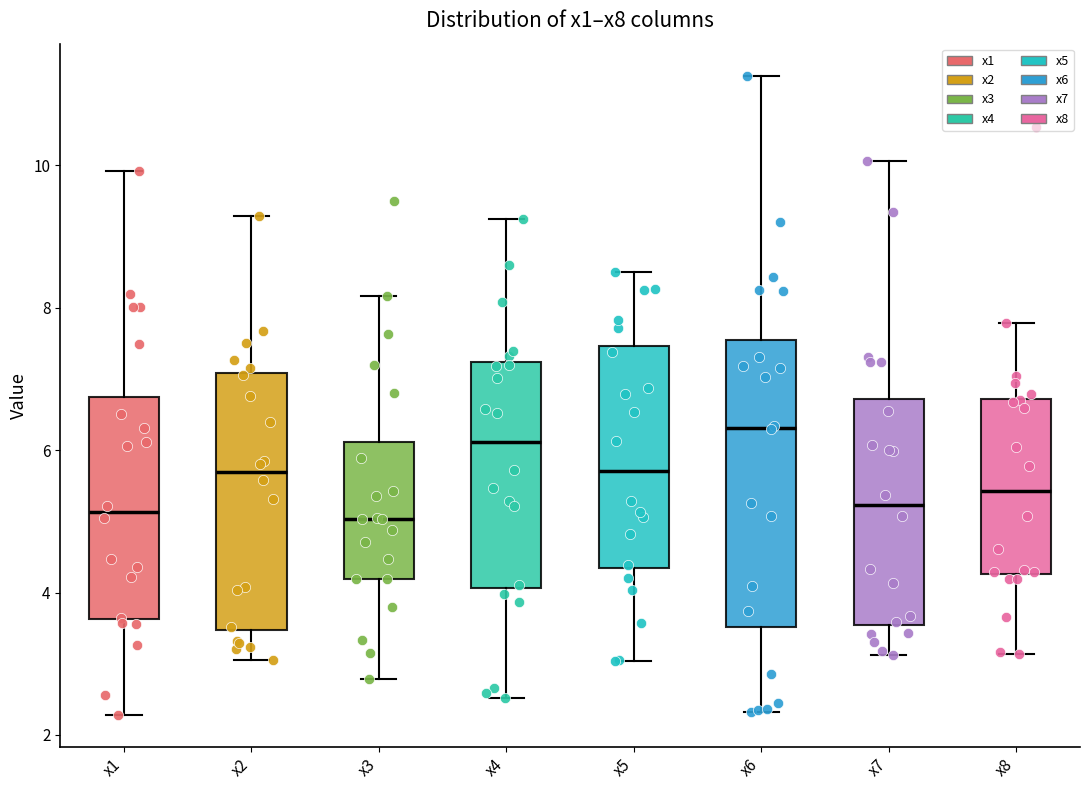

Reading left to right, read every box against the y-axis: the position of its median line, the range the box covers, and the ends of its whiskers. The values are not printed on the chart, so give them approximately, as read against the axis.

x1: median 5.2, box 3.6 to 6.8, whiskers 2.2 to 10.0
x2: median 5.6, box 3.4 to 7.0, whiskers 3.0 to 9.2
x3: median 5.0, box 4.2 to 6.2, whiskers 2.8 to 8.2
x4: median 6.2, box 4.0 to 7.2, whiskers 2.6 to 9.2
x5: median 5.8, box 4.4 to 7.4, whiskers 3.0 to 8.6
x6: median 6.4, box 3.6 to 7.6, whiskers 2.4 to 11.2
x7: median 5.2, box 3.6 to 6.8, whiskers 3.2 to 10.0
x8: median 5.4, box 4.2 to 6.8, whiskers 3.2 to 7.8